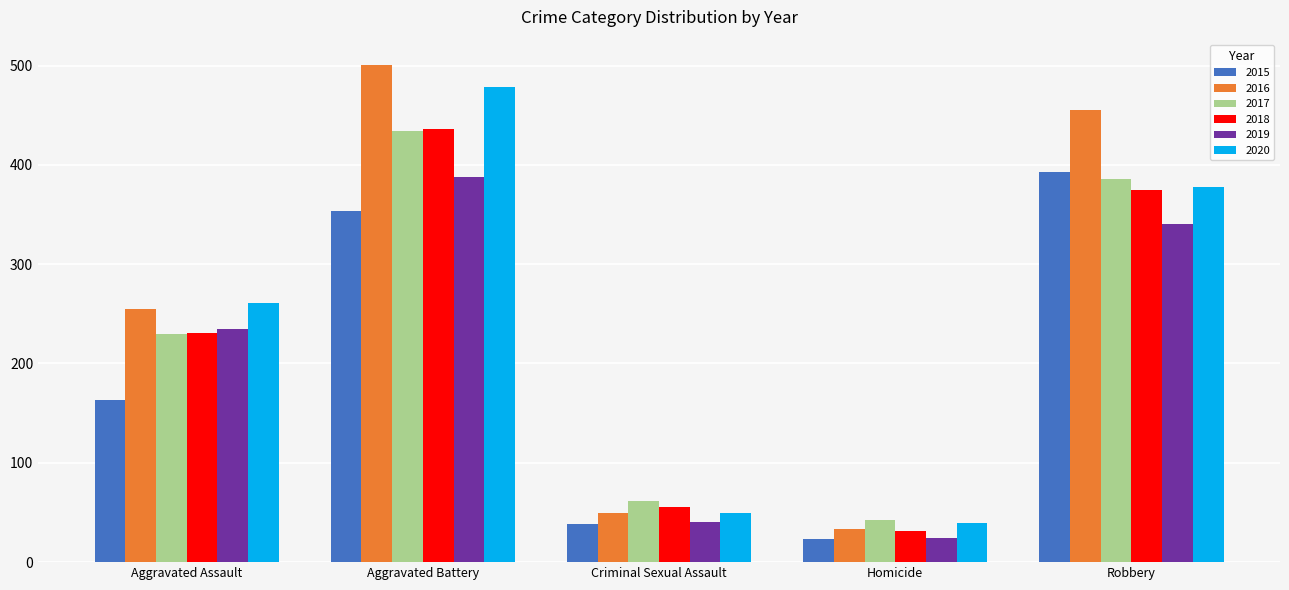

Is it true that 2016 equals 68 at Criminal Sexual Assault?

False